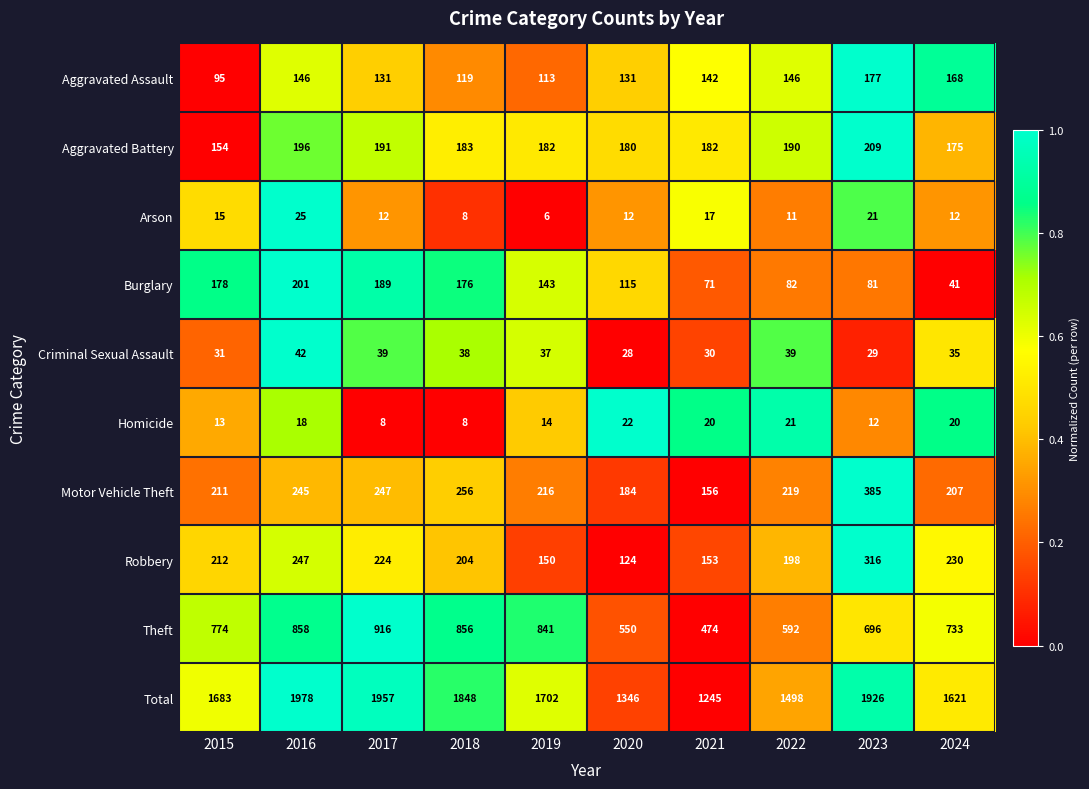

Rank the series by their maximum value, from highest to lowest.

Total, Theft, Motor Vehicle Theft, Robbery, Aggravated Battery, Burglary, Aggravated Assault, Criminal Sexual Assault, Arson, Homicide